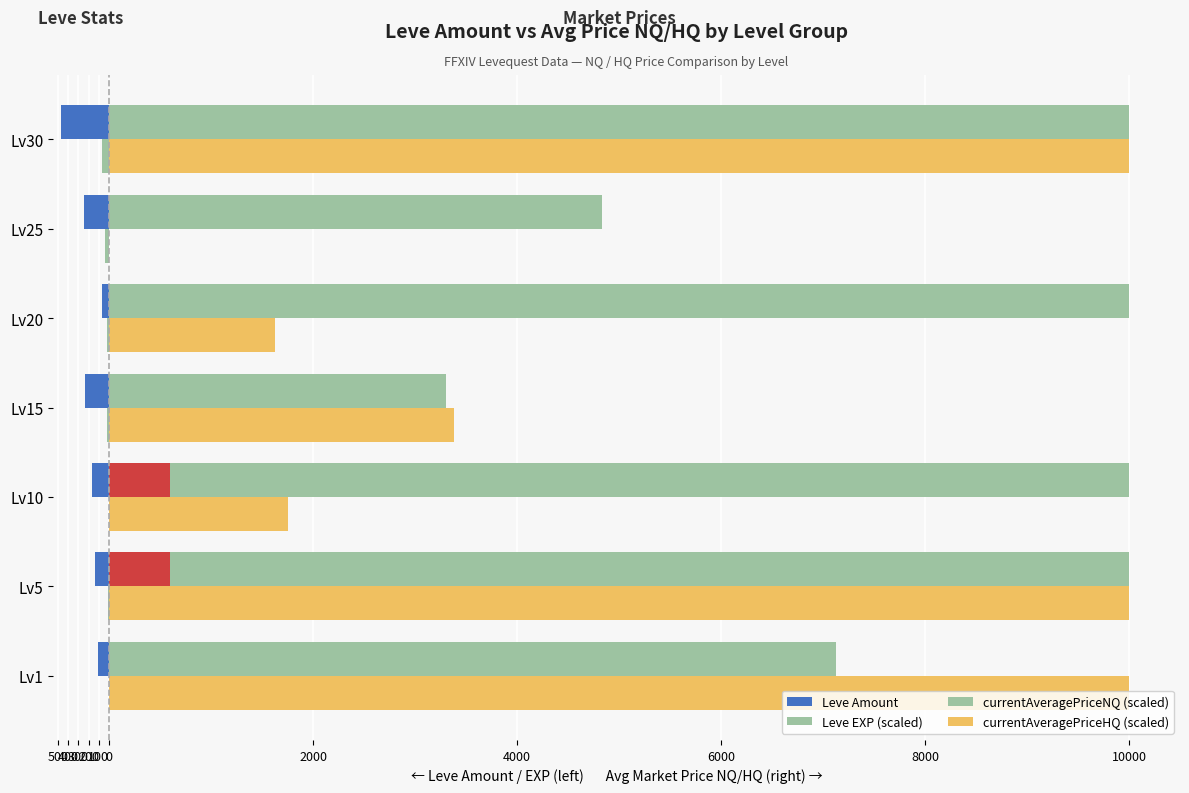

What are all the series names shown in the legend?

Leve Amount, Leve EXP (scaled), currentAveragePriceNQ (scaled), currentAveragePriceHQ (scaled)